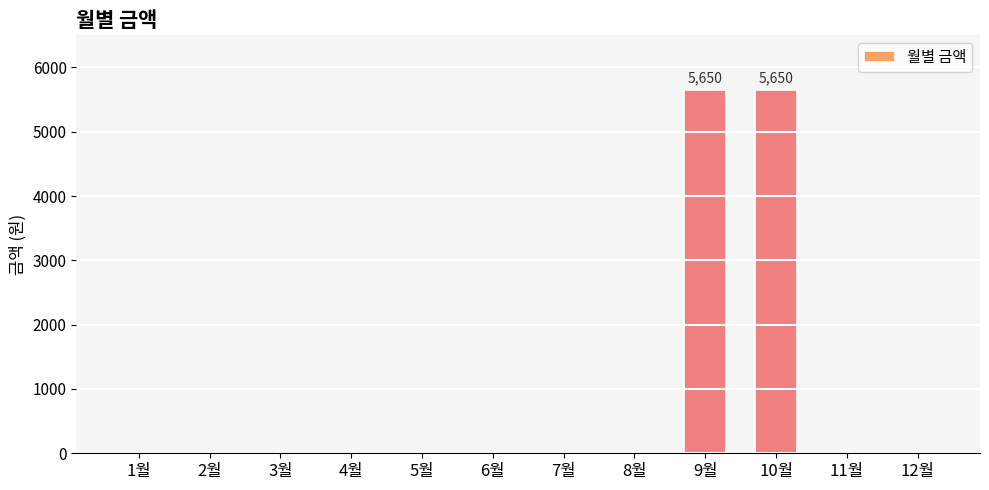

What is the change in value from 5월 to 9월?

+5650